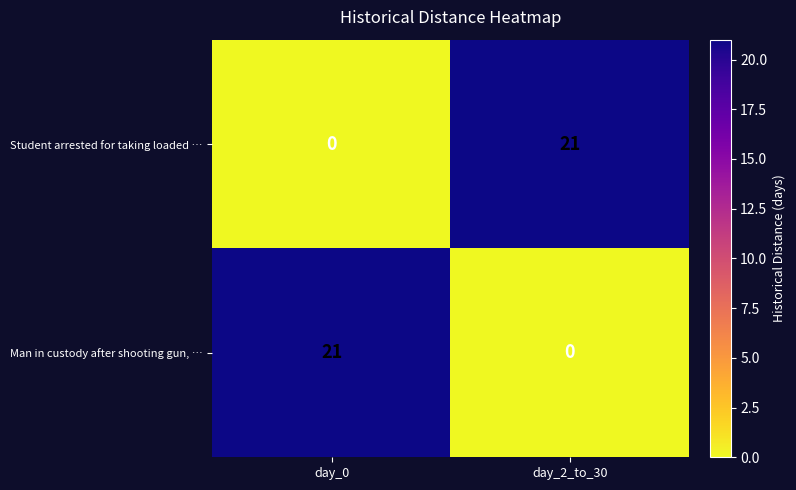

What is the maximum value shown in the chart?

21